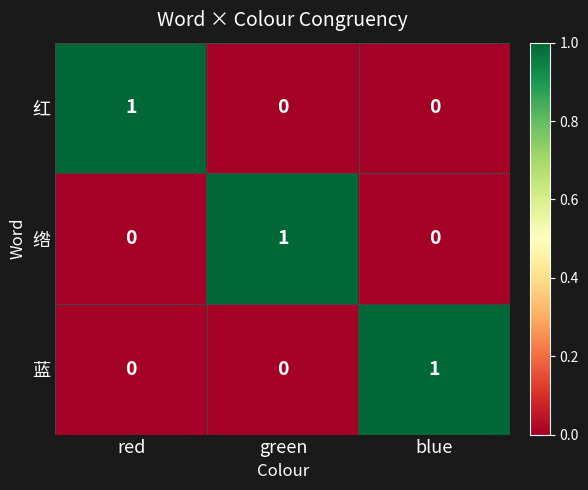

How many values in 红 are above zero?

1